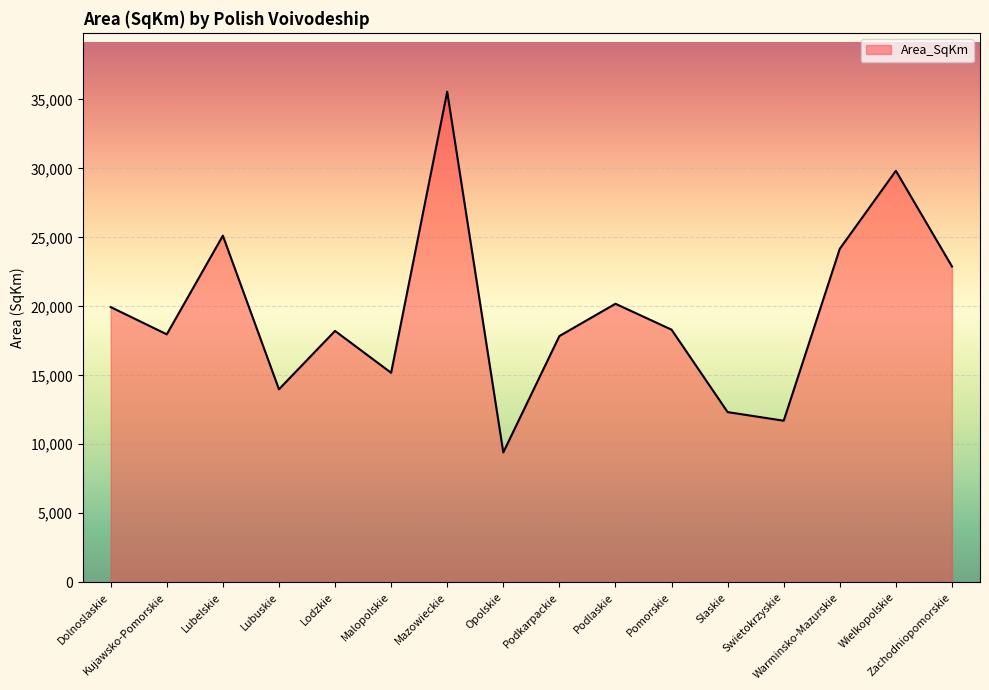

The chart shows a value of 33033.1 at Zachodniopomorskie. True or false?

False